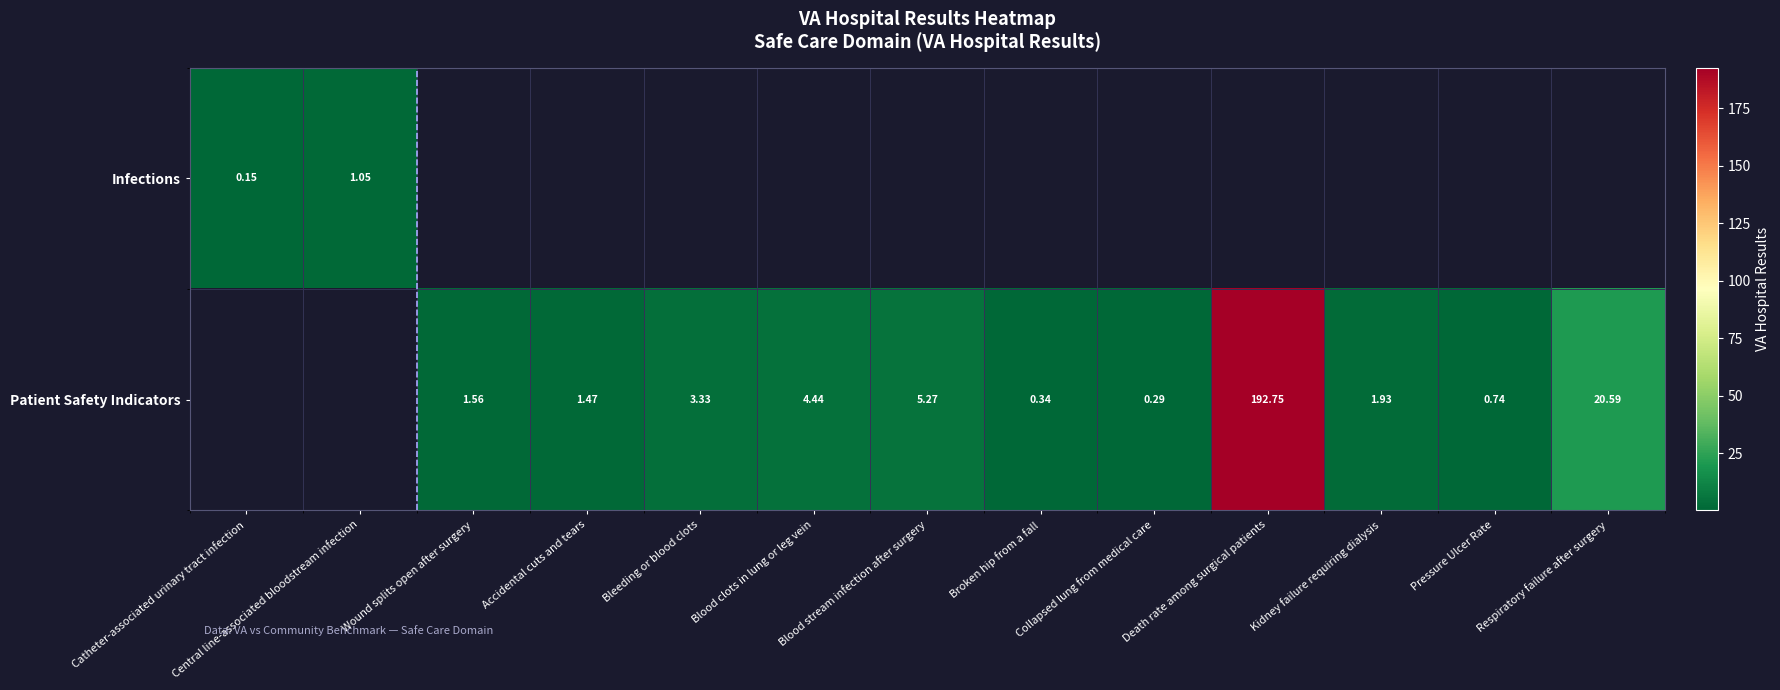

Which category has the lowest value across all series?

Catheter-associated urinary tract infection